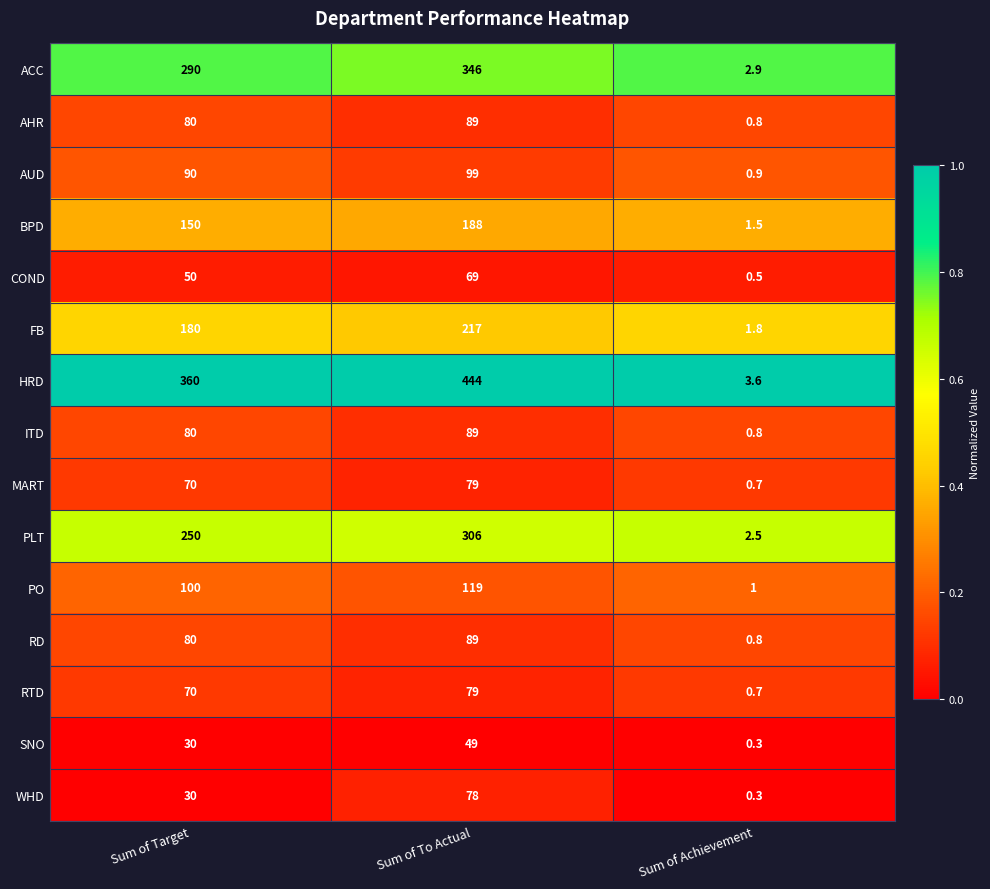

Which category has the highest value across all series?

Sum of To Actual